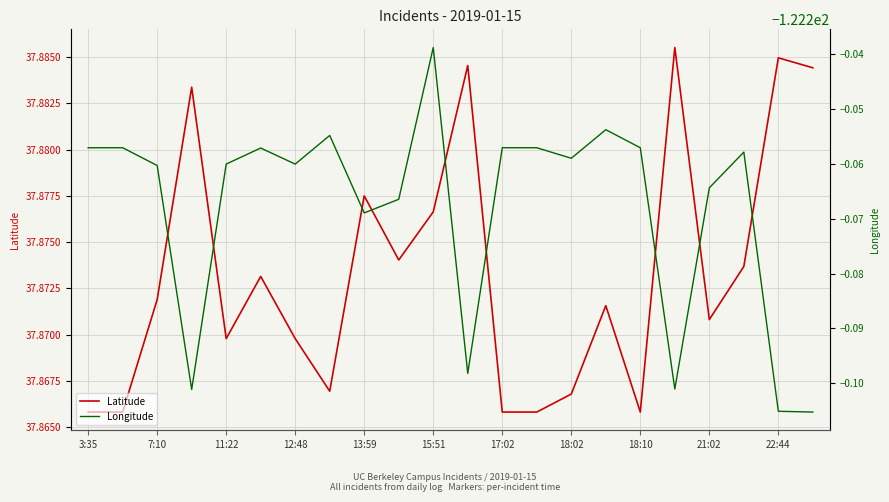

The Latitude series shows 21.4 at 11:22. True or false?

False